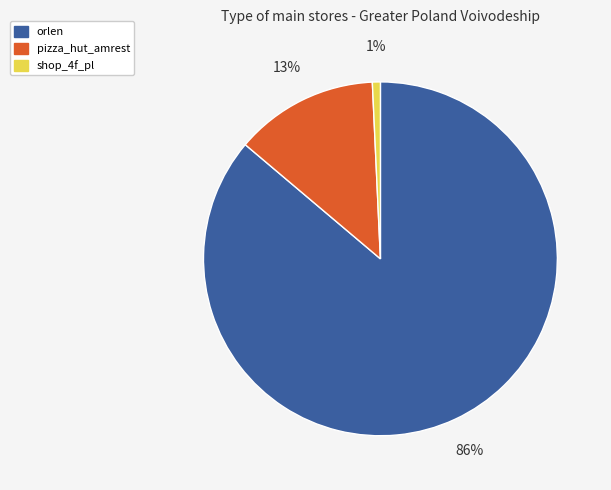

Combined, do shop_4f_pl and pizza_hut_amrest account for over 50%?

No